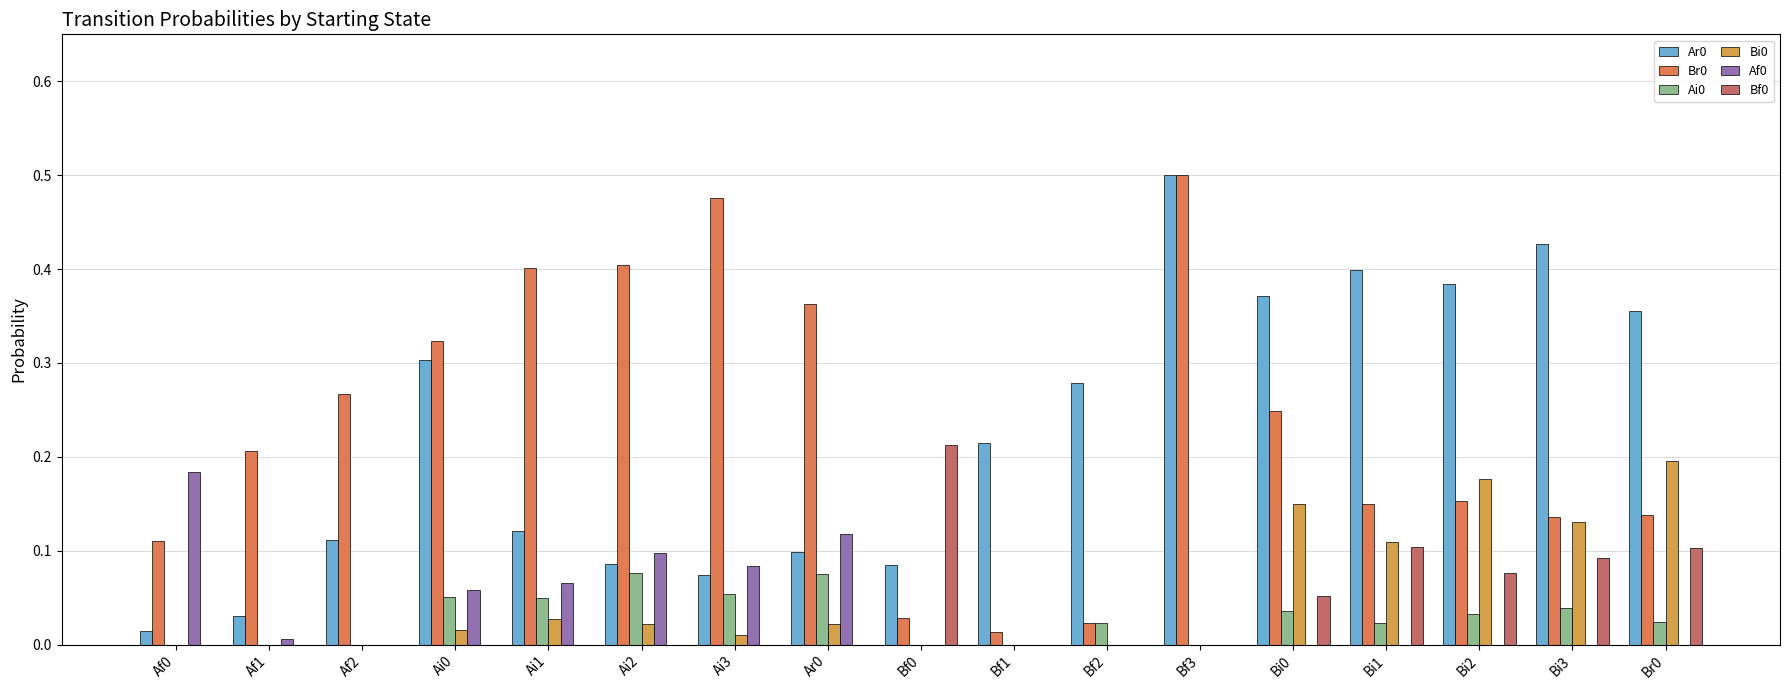

Is it true that Br0 equals 0.2 at Bi2?

True